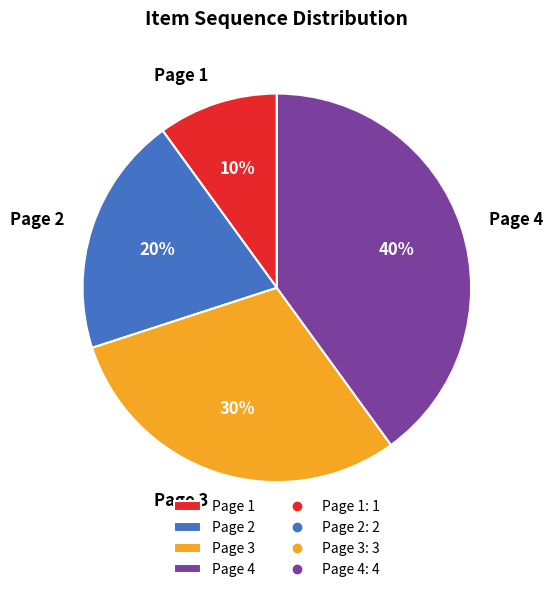

Rank the categories by value from lowest to highest.

Page 1, Page 2, Page 3, Page 4